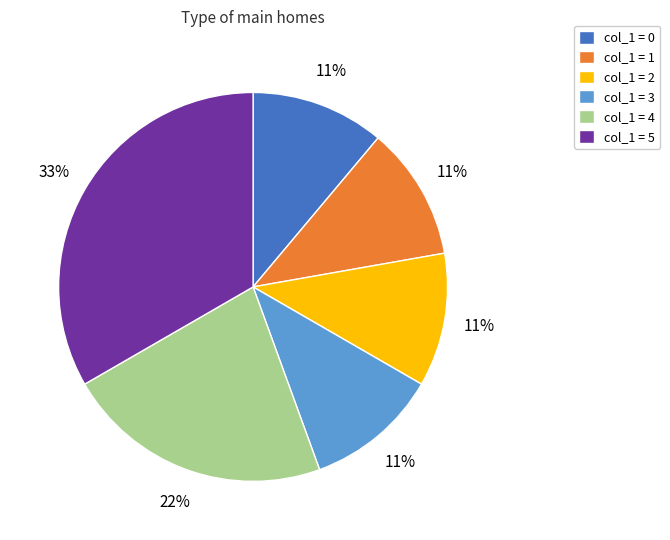

To the nearest percent, what percentage of the pie is col_1 = 3?

11%